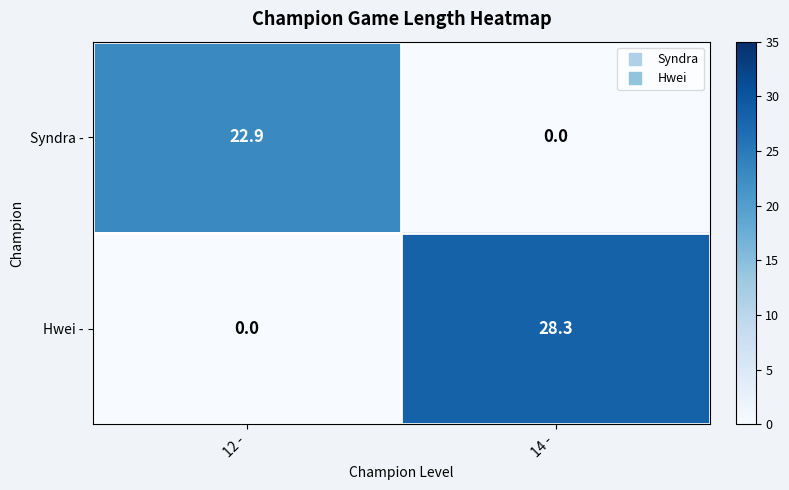

Count the number of data series in this chart.

2